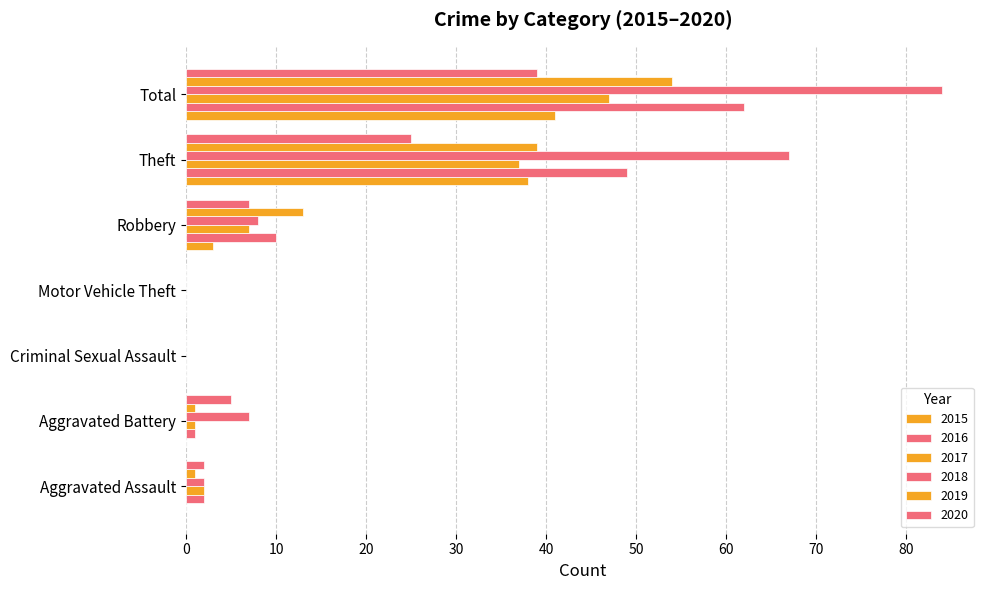

Which has a higher value, Theft or Total?

Total